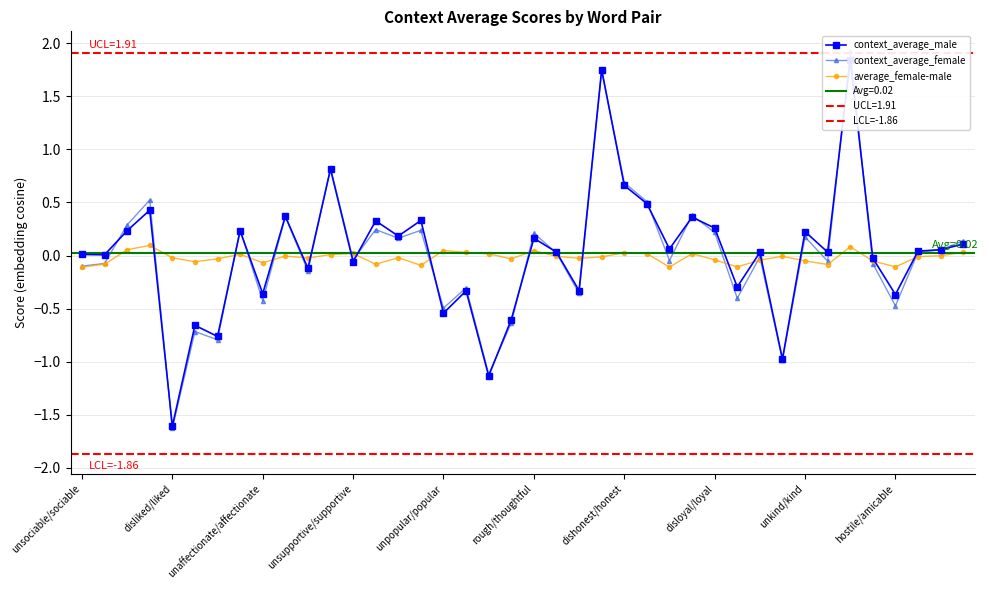

What is the sum of all context_average_male values?

0.9